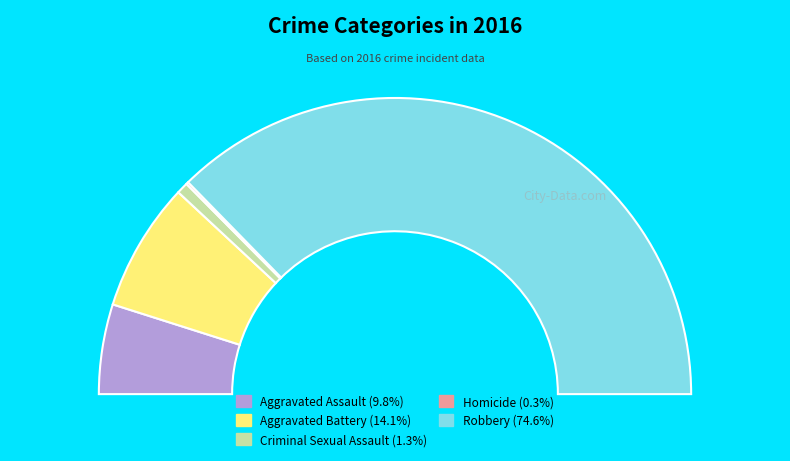

How many segments does this pie chart have?

5